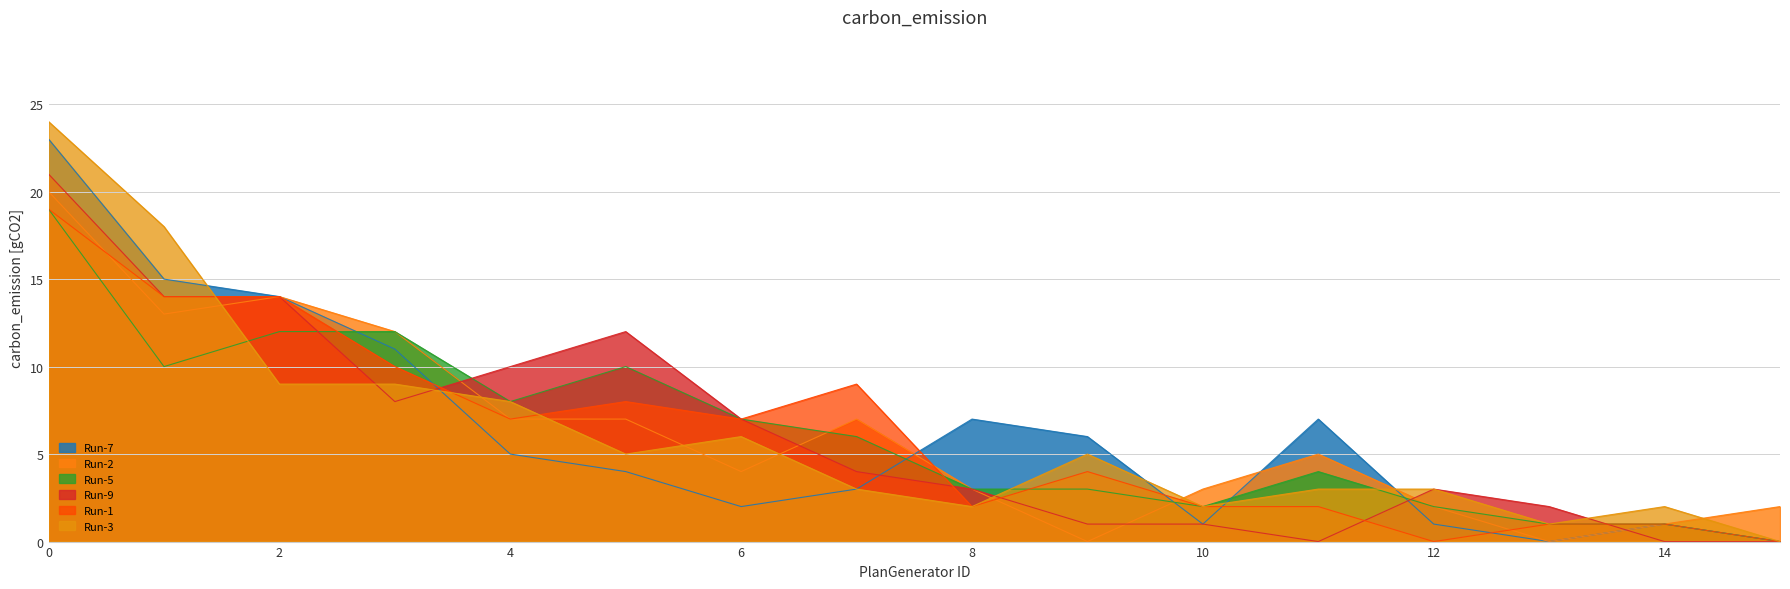

At how many categories does at least one series exceed 21?

1